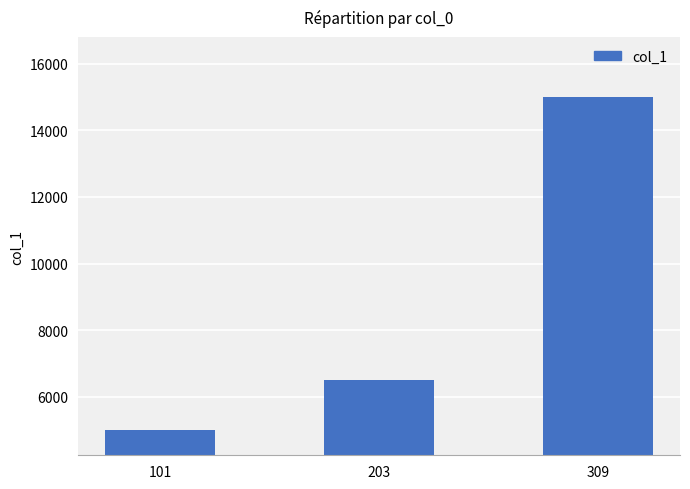

Which has a higher value, 309 or 101?

309